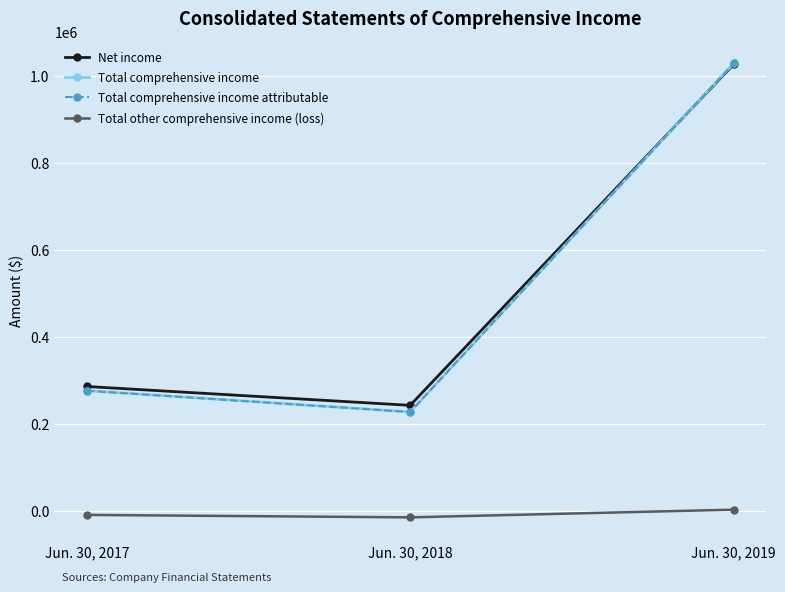

What is the difference between the Net income values at Jun. 30, 2018 and Jun. 30, 2017?

43337